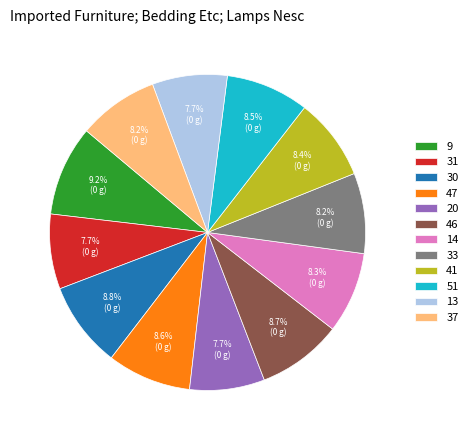

How much of the chart is everything except 51?

91.5%